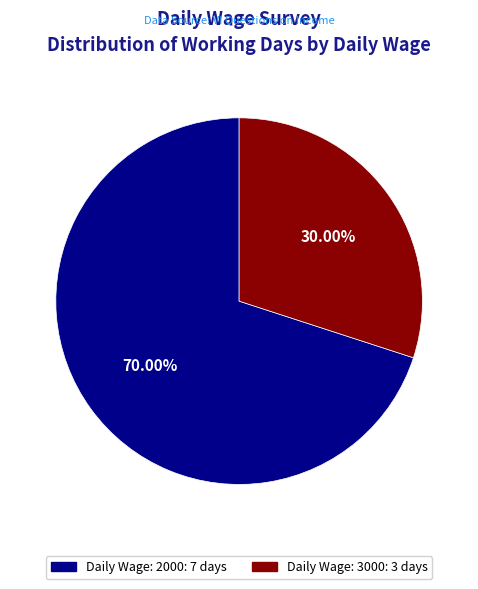

Is there any slice that represents more than half of the pie?

Yes